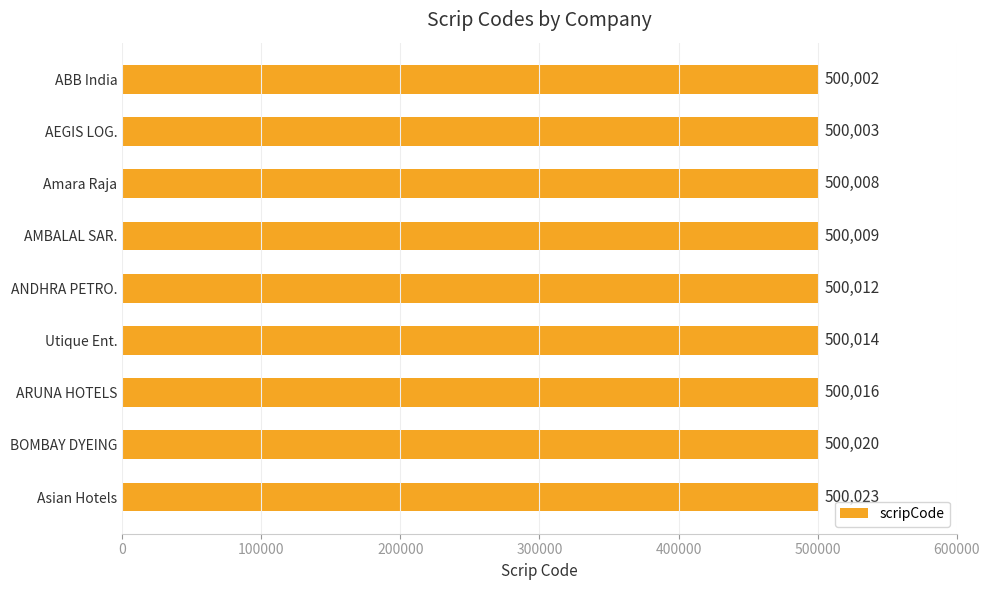

What is the maximum value shown in the chart?

500023